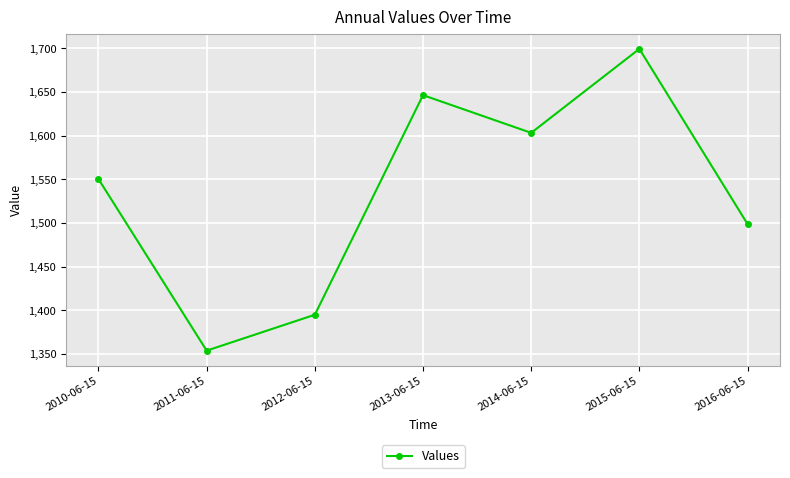

What is the sum of all values?

10747.8